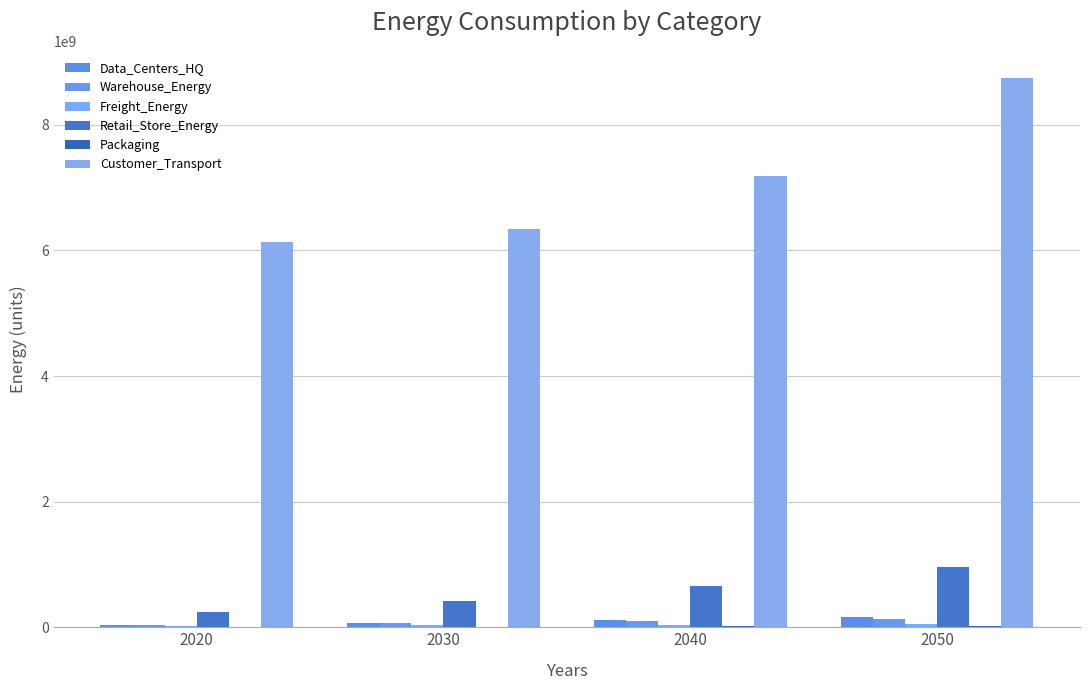

What is the total value across all series at 2050?

10083540789.2